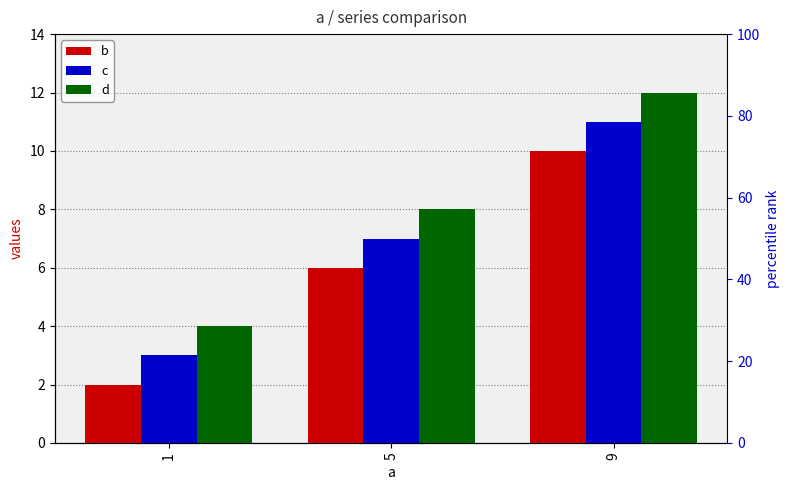

What is the value of the d bar at the 2nd from the left?

8